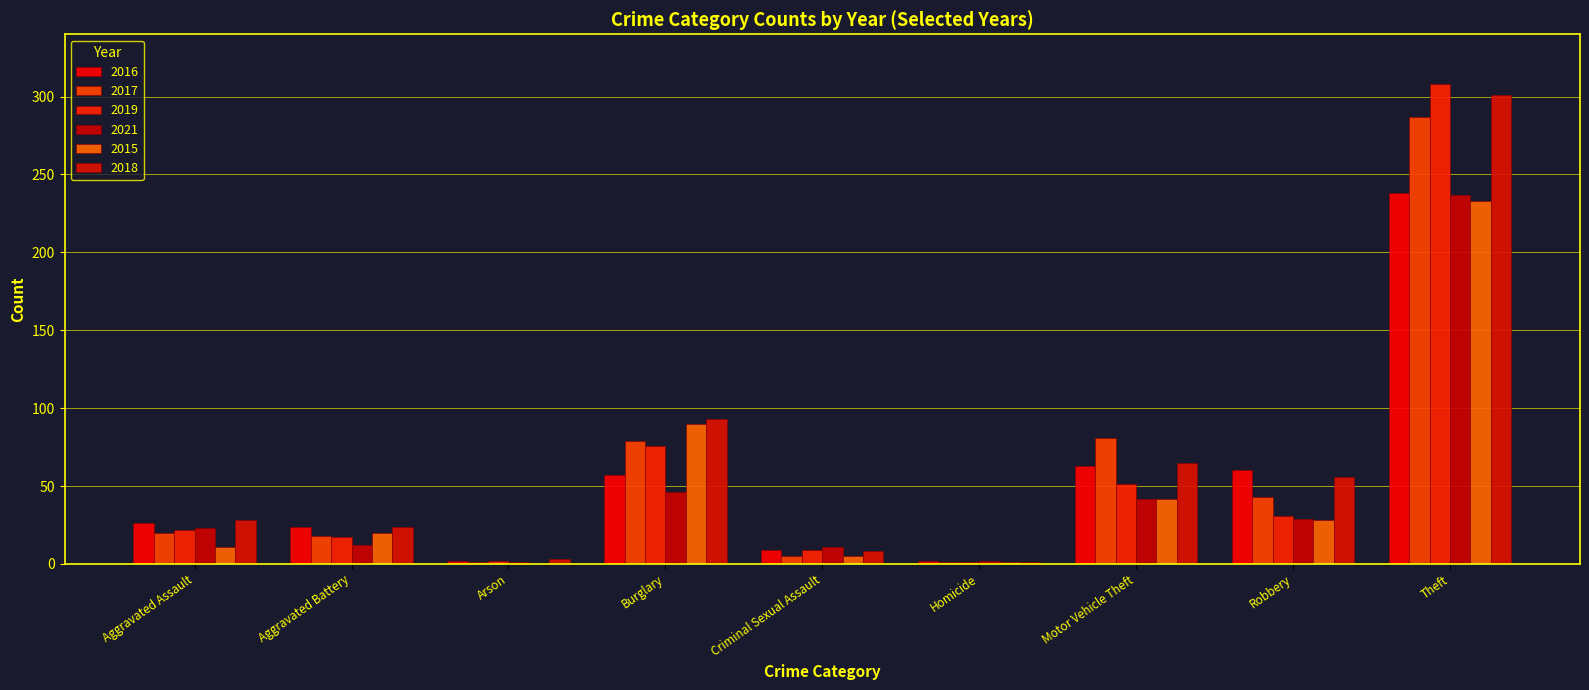

Count the number of data series in this chart.

6